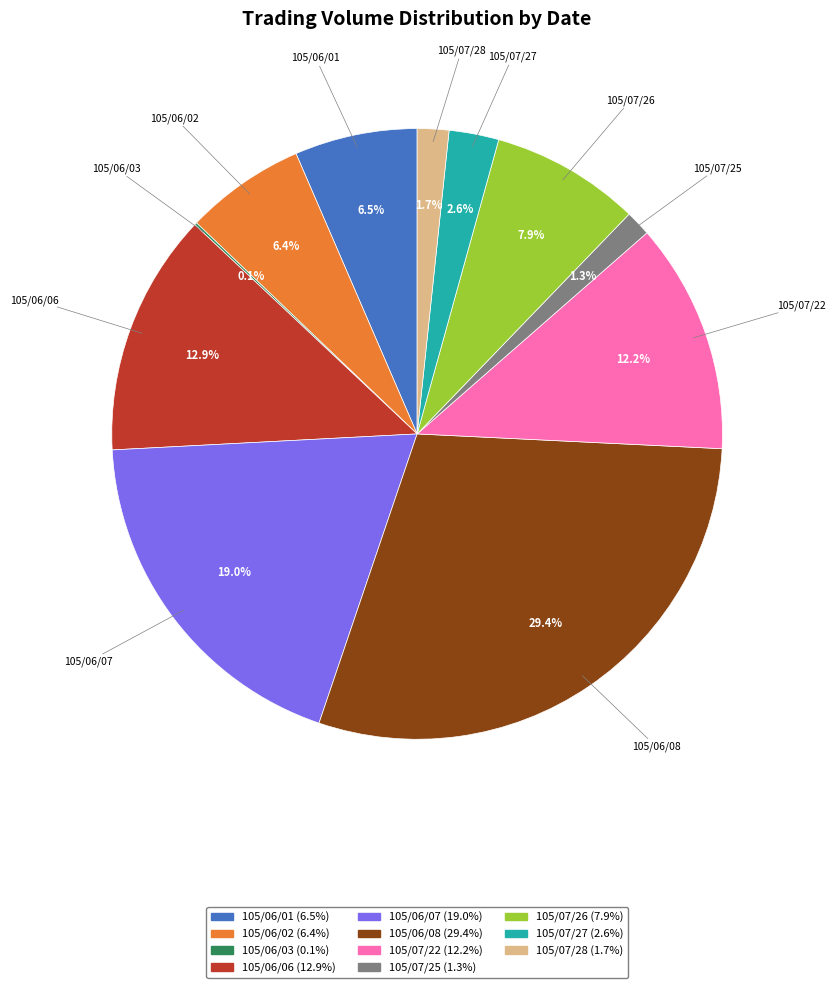

Does 105/07/26 represent more than half of the total?

No